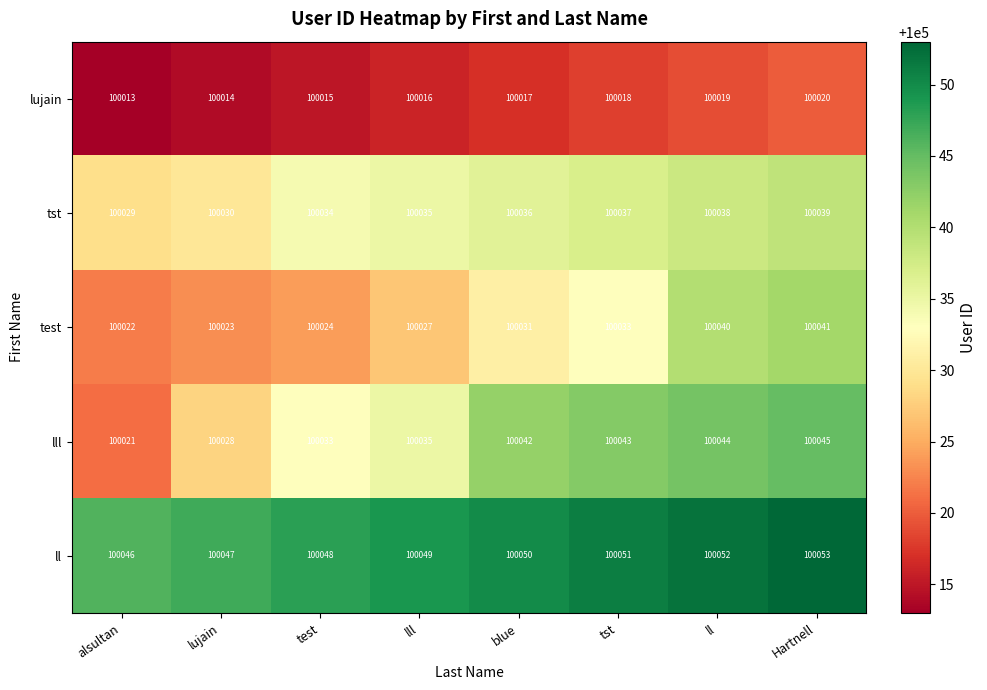

What is the difference between the tst values at ll and alsultan?

9